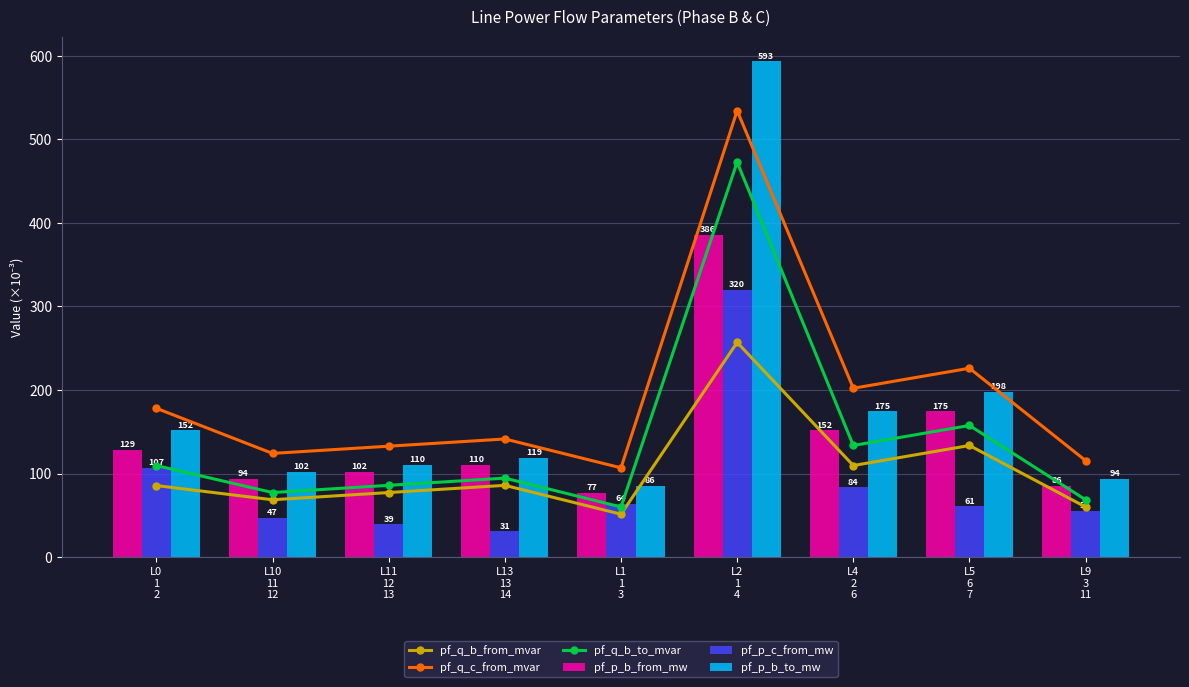

The pf_p_b_from_mw series shows 151.7 at L4
2
6. True or false?

True